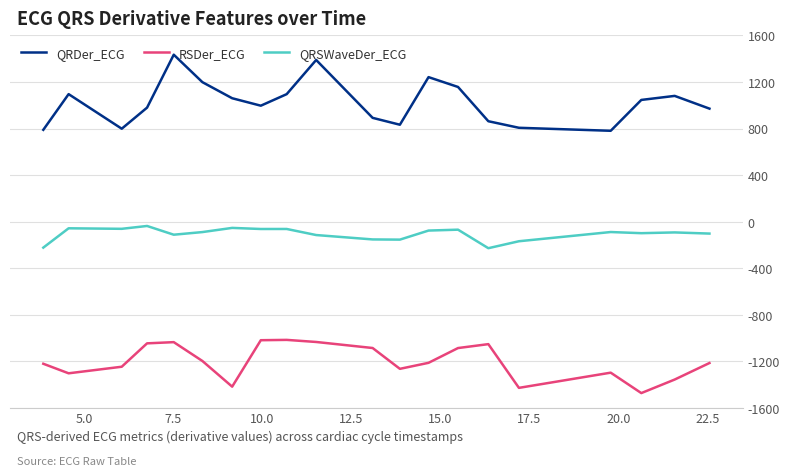

True or false: RSDer_ECG and QRSWaveDer_ECG cross at least once.

False